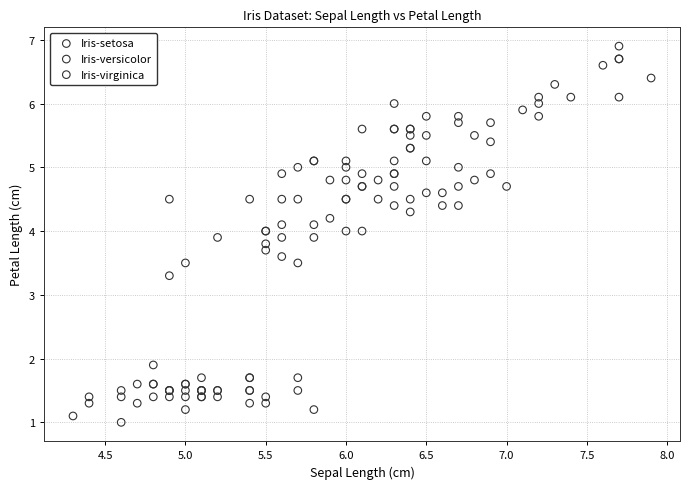

Which series has the largest Y range (max minus min)?

Iris-virginica